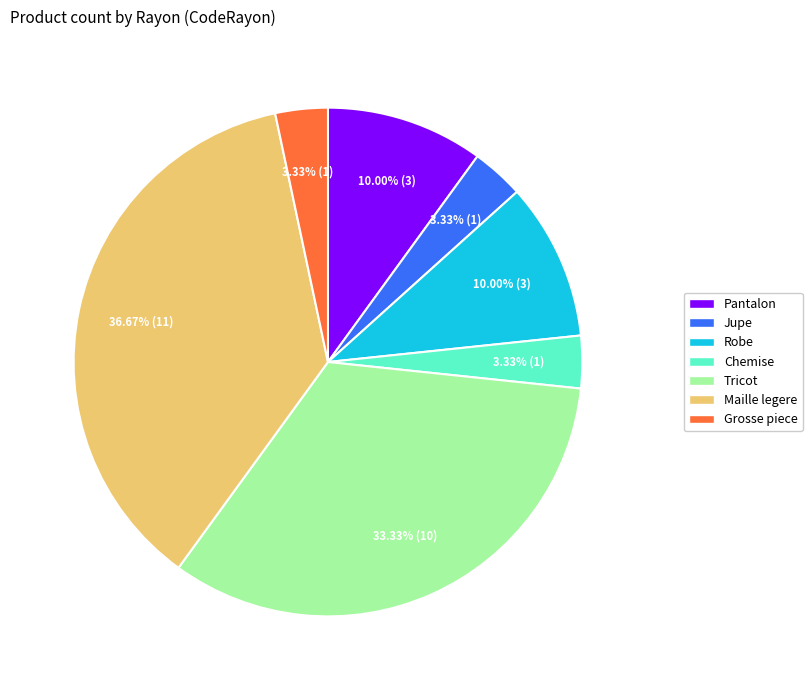

Is the sum of Chemise and Tricot greater than half?

No